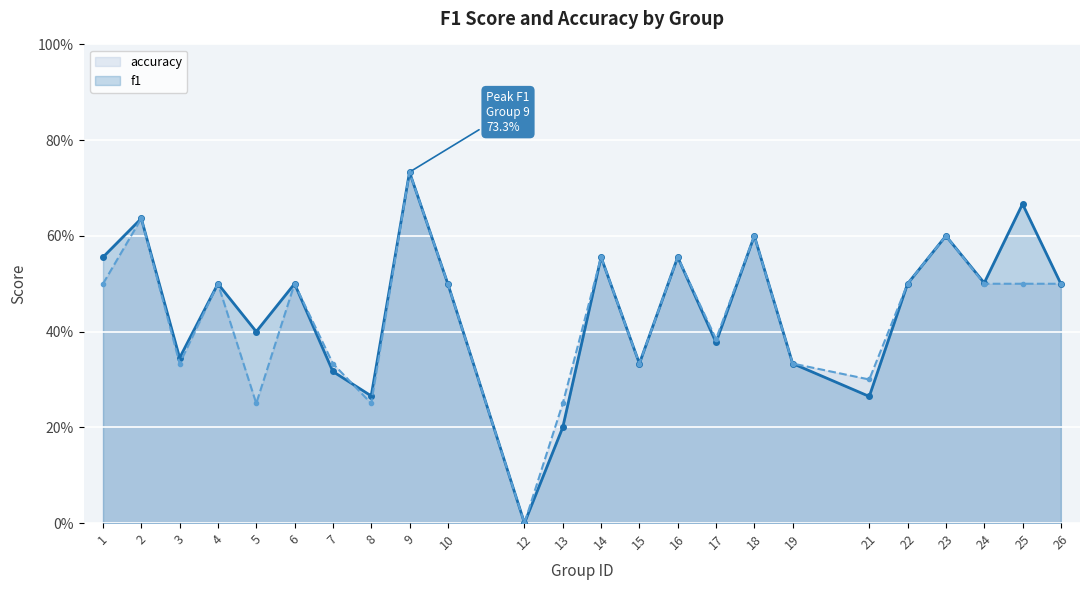

True or false: f1 has a value of 0.4 at 14.

False